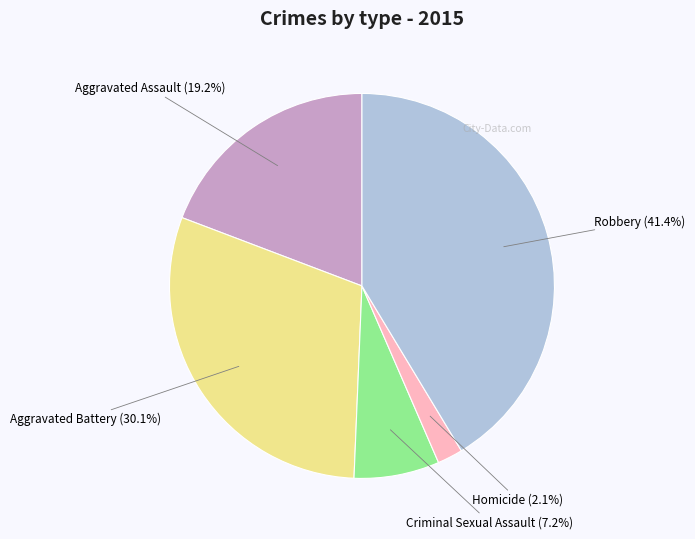

What is the total percentage of Robbery and Aggravated Battery?

71.5%